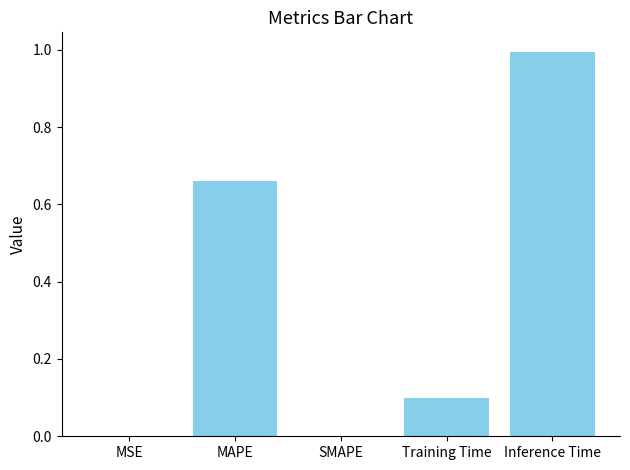

How many categories are shown in the chart?

5